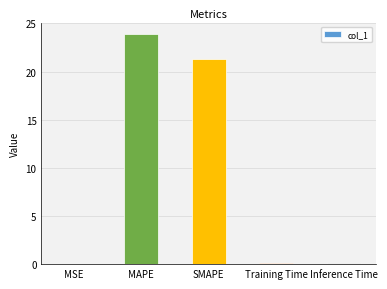

How many series are shown in this chart?

1